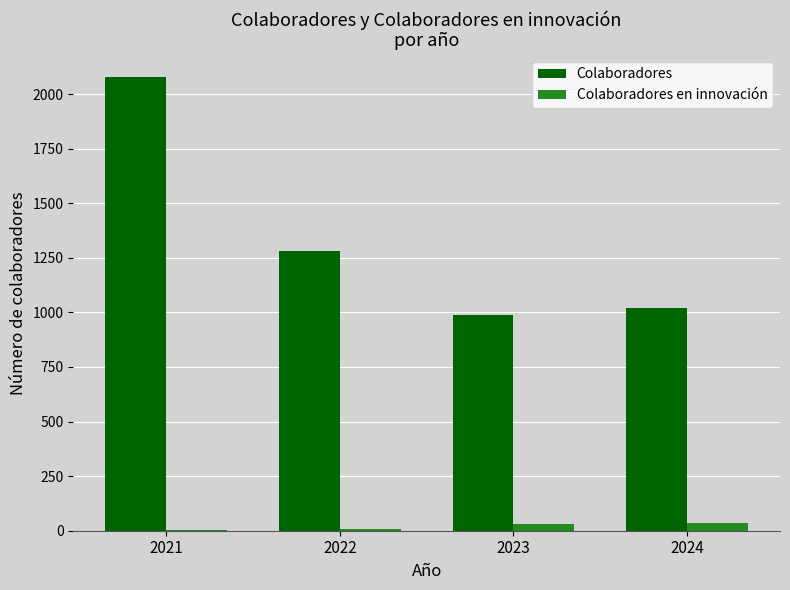

How many series are shown in this chart?

2